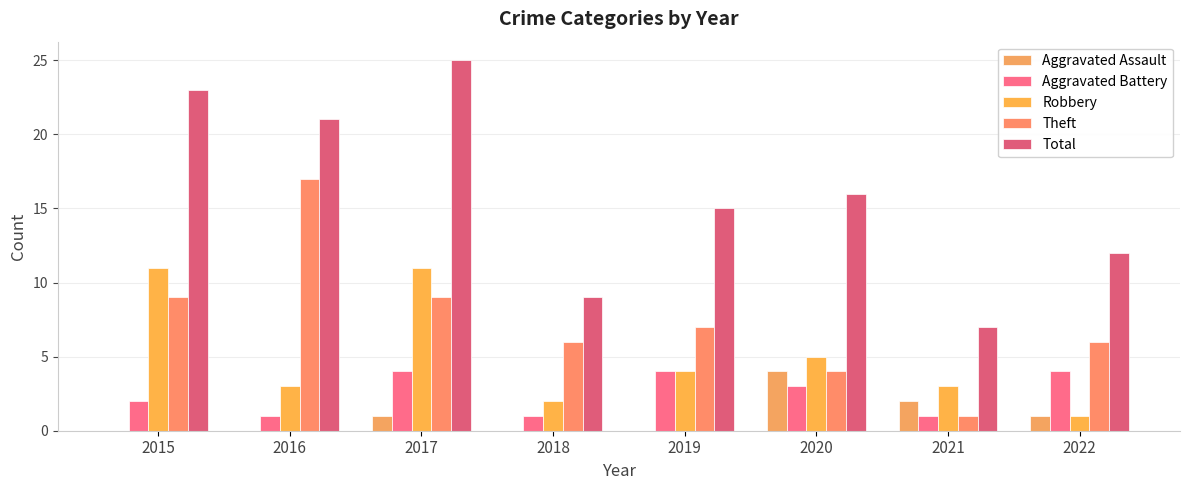

What is the total value across all series at 2017?

50